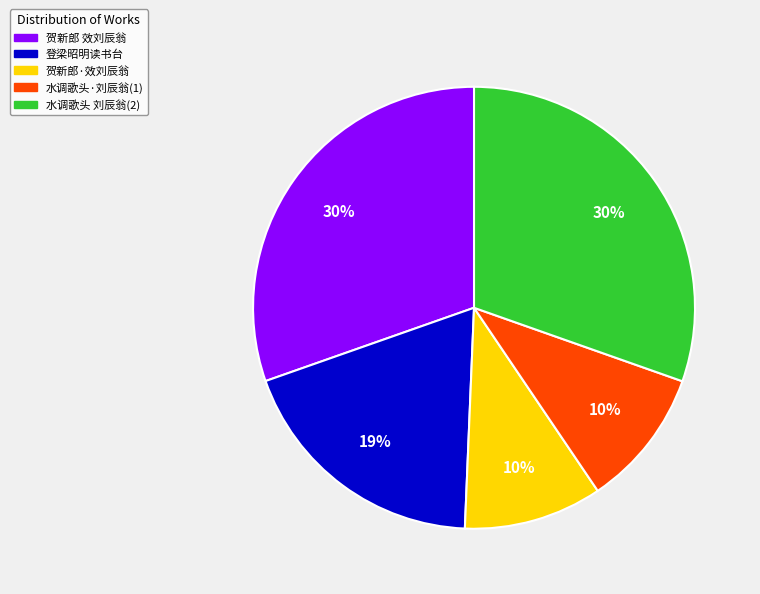

Do 水调歌头 刘辰翁(2) and 贺新郎 效刘辰翁 together represent more than half of the pie?

Yes